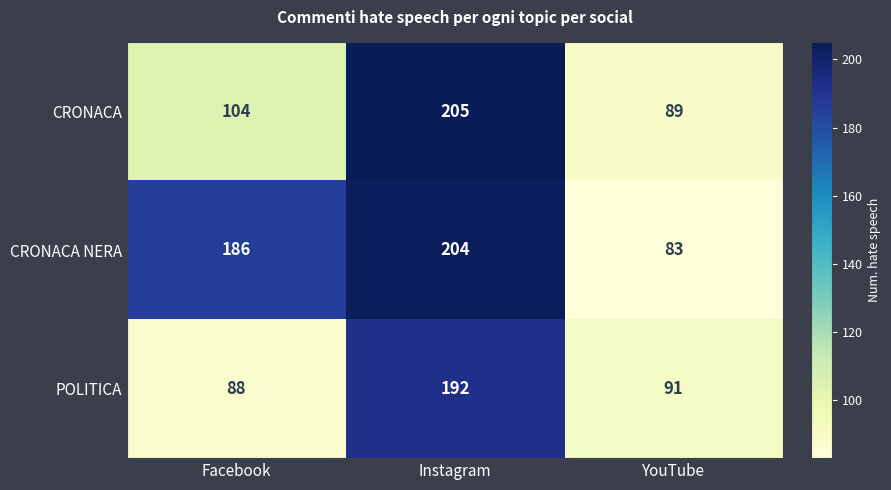

What is the total value across all series at Facebook?

378